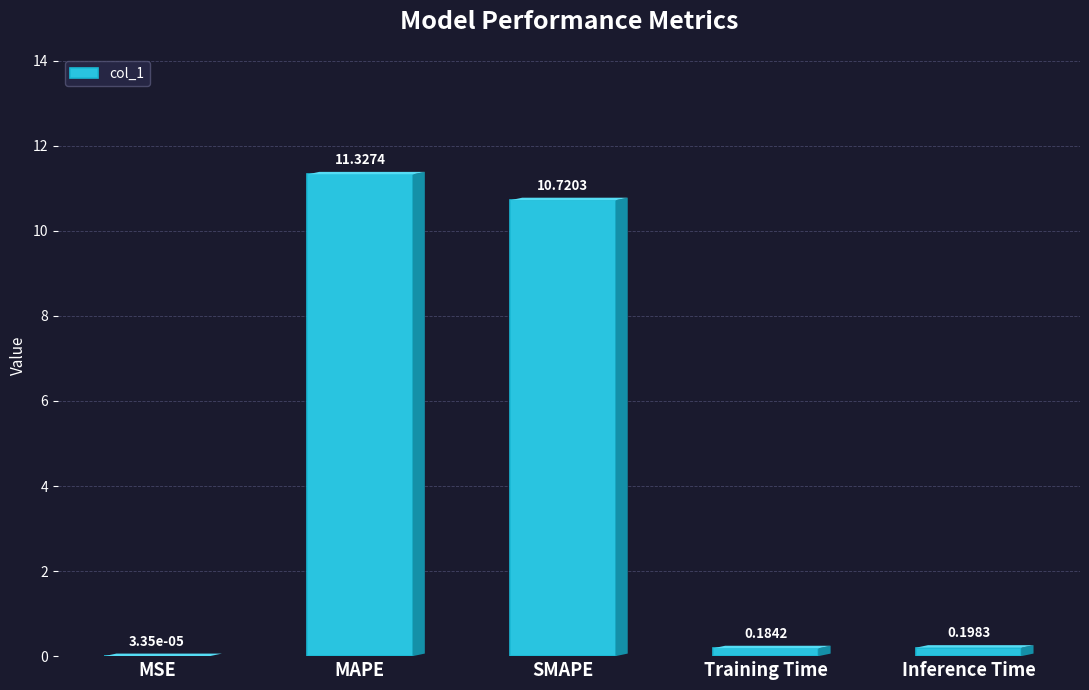

What is the sum of the values at Inference Time and MAPE?

11.5